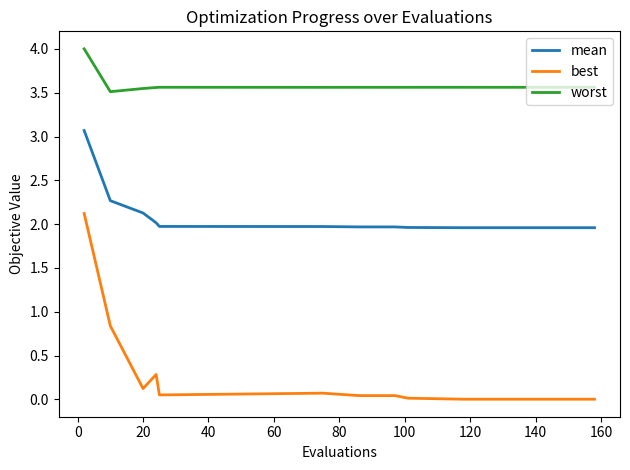

What is the sum of all worst values?

71.6